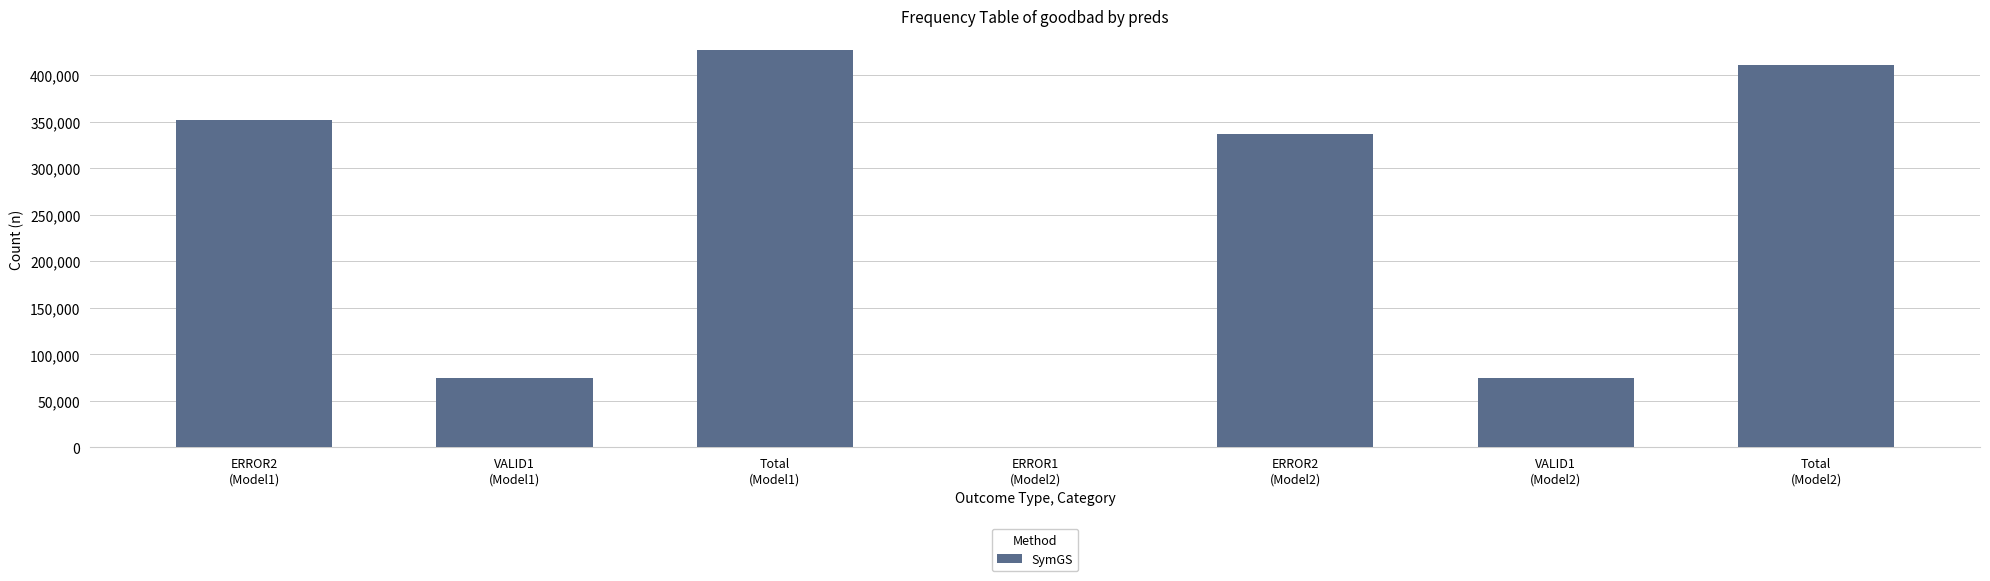

Does the chart contain stacked bars?

No